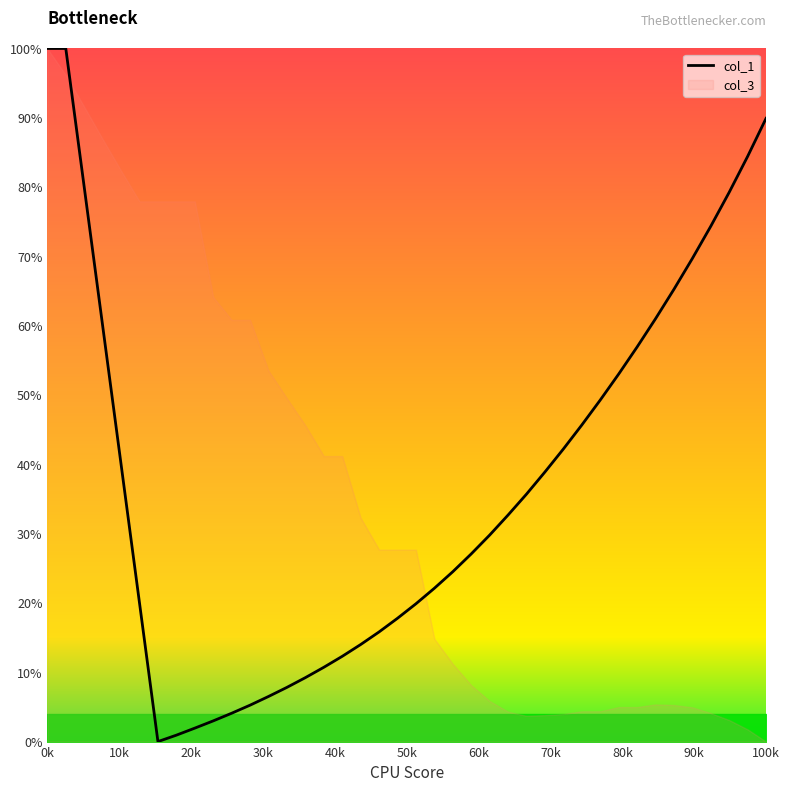

True or false: col_1 has a value of 89.9 at 100k.

True